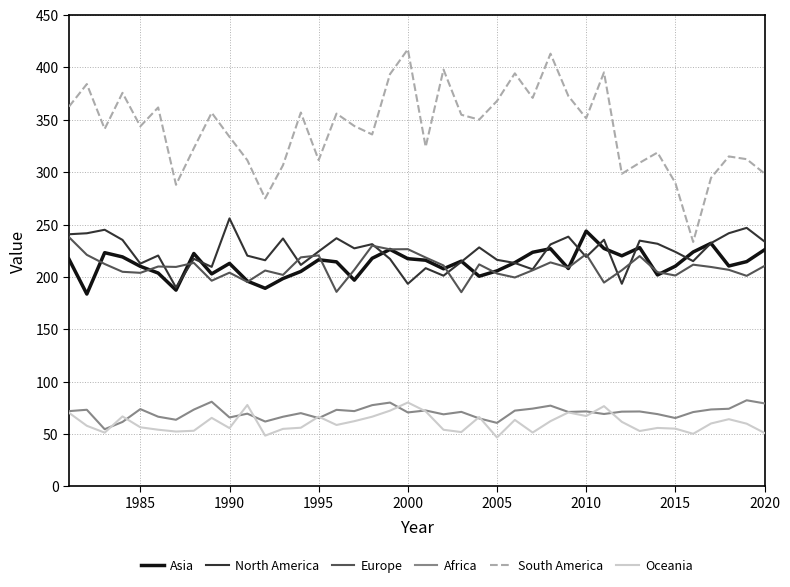

Which series has the largest total across all categories?

South America